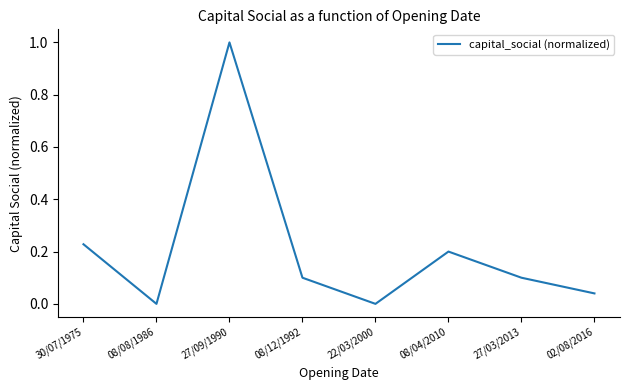

What position from the right is 30/07/1975?

8